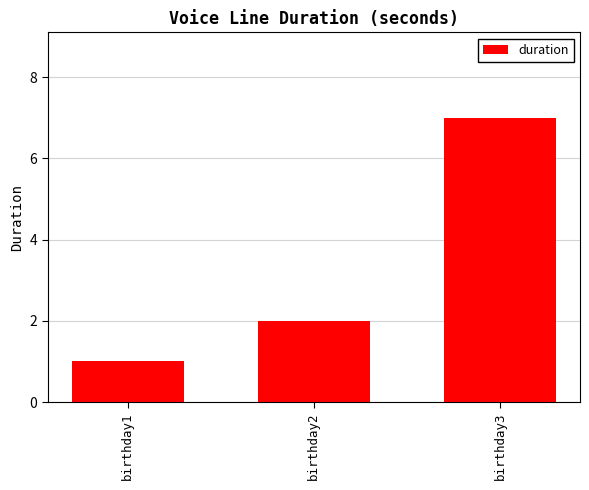

How many values are between 1 and 7?

3